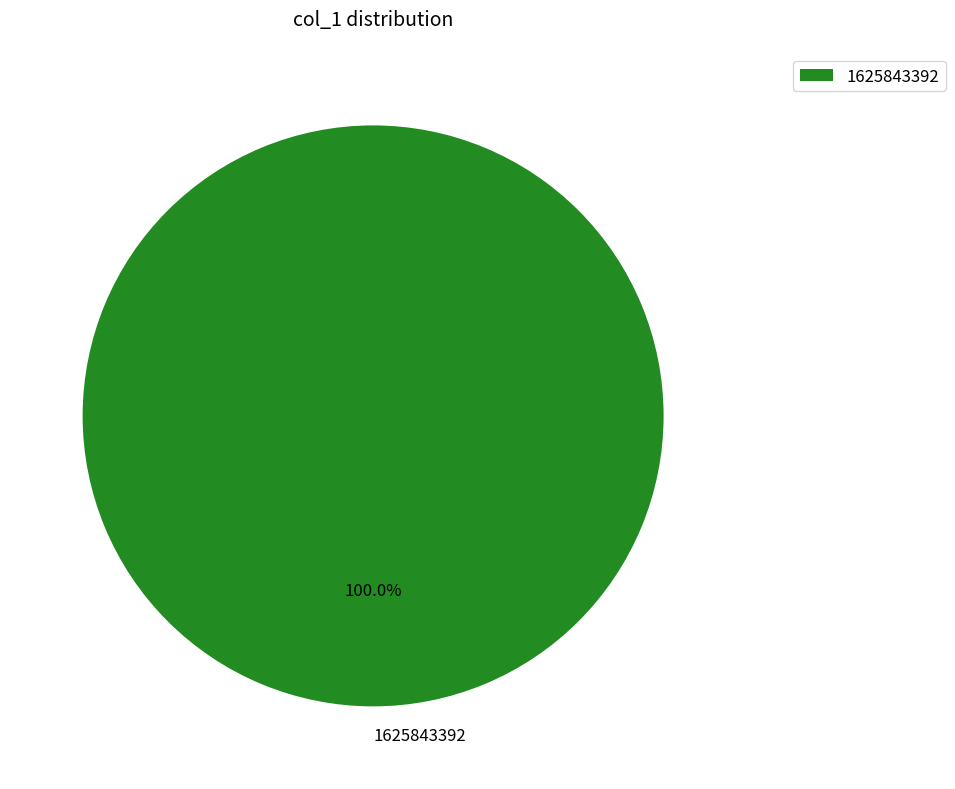

Is it true that 1625843392 is 100% of the pie?

True